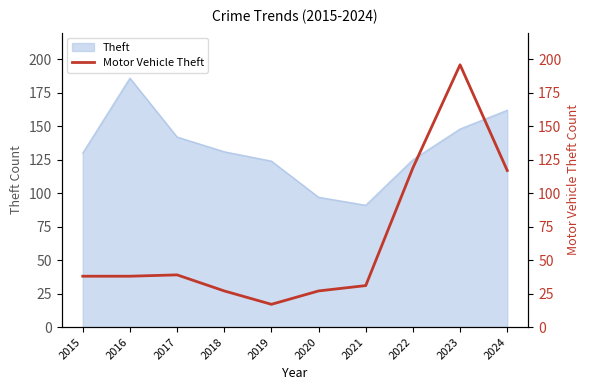

True or false: Theft has a value of 125 at 2022.

True